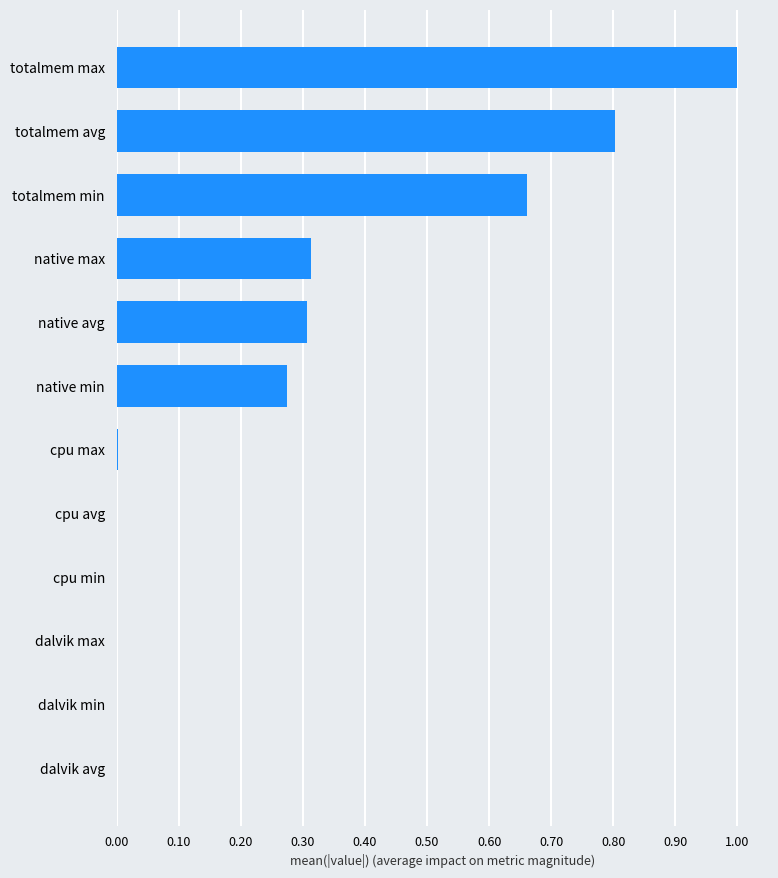

The value at totalmem min is 1.2. True or false?

False